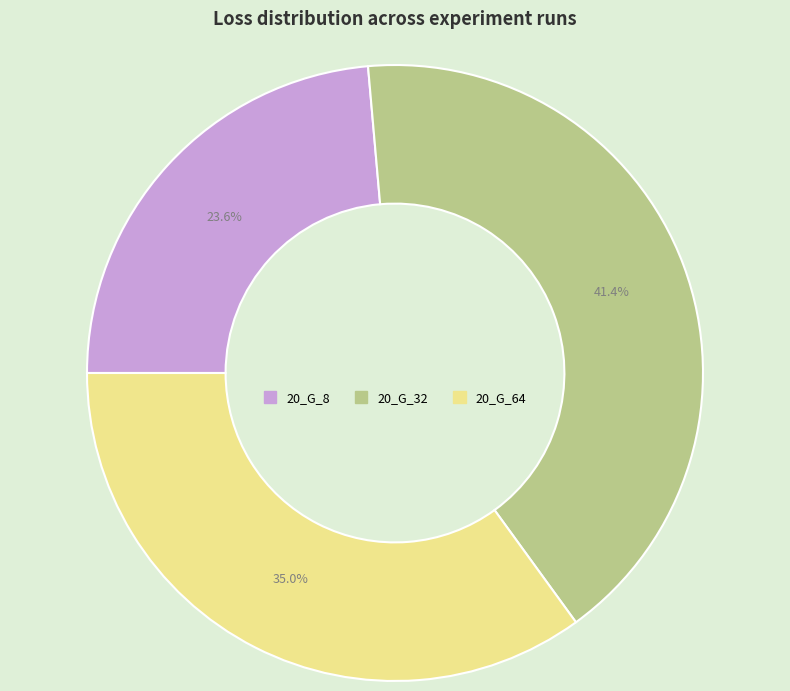

Which category has the biggest portion of the pie?

20_G_32